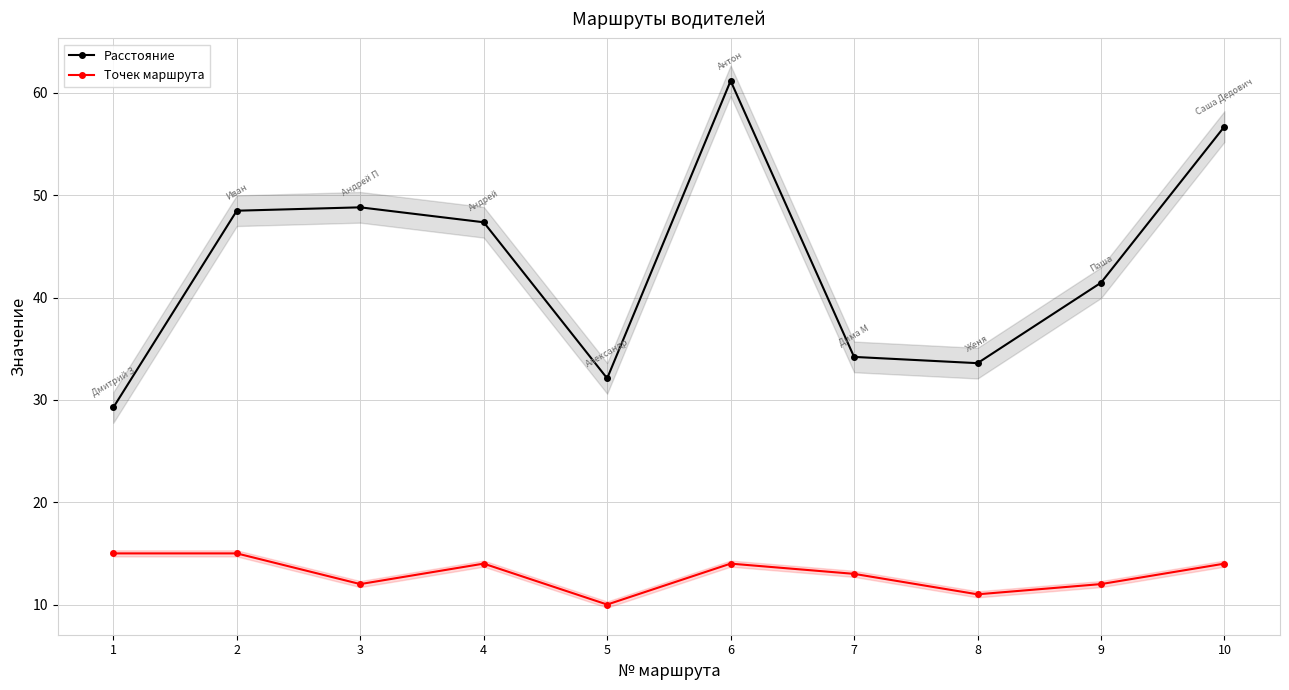

How many values in the Точек маршрута series exceed 14?

2